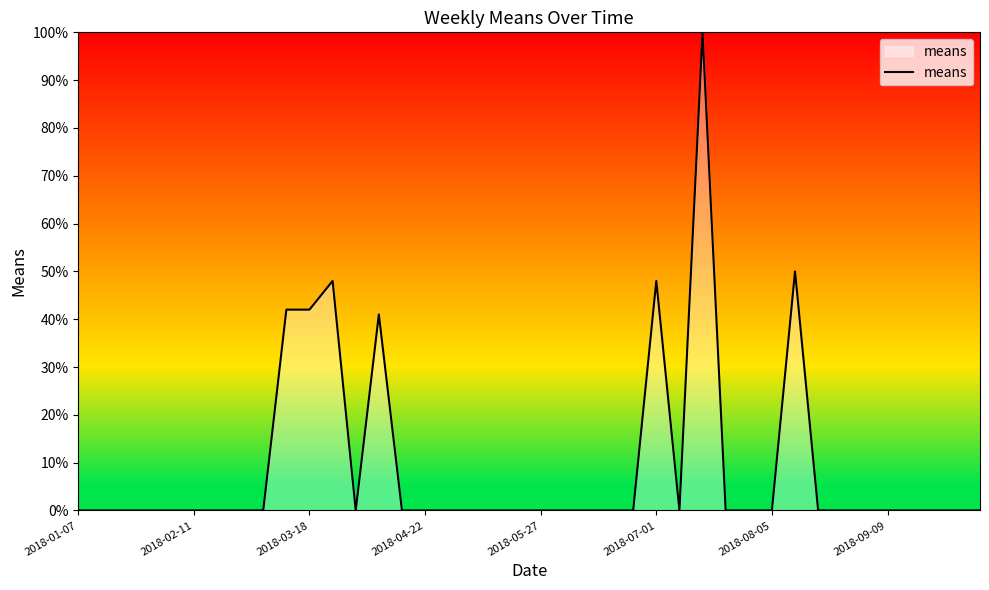

Reading right to left, extract all data points from this chart.

0	0	0	0	0	0	0	0	50	0	0	0	100	0	48	0	0	0	0	0	0	0	0	0	0	0	41	0	48	42	42	0	0	0	0	0	0	0	0	0